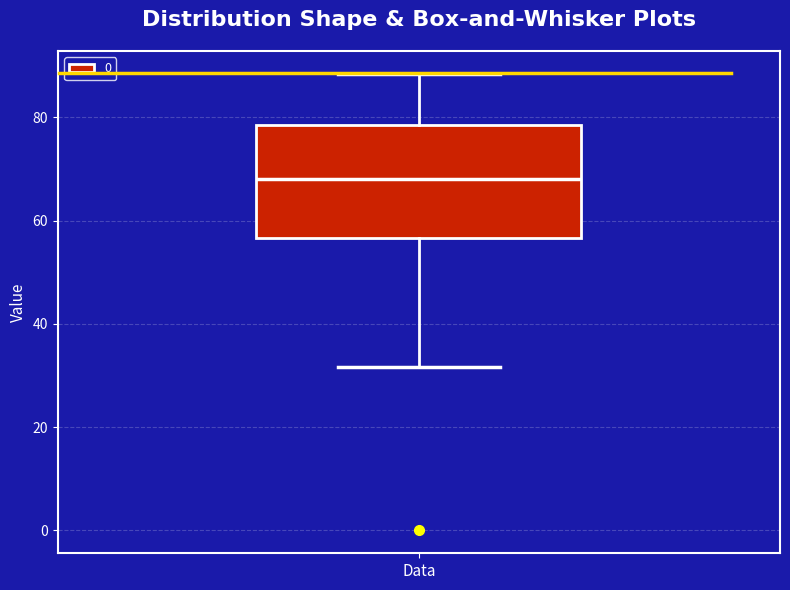

Transcribe this box plot: give where the median line is, the range the box spans, and where the two whiskers end, as read against the y-axis. The values are not printed on the chart, so give them approximately, as read against the axis.

median 68, box 56 to 78, whiskers 32 to 88